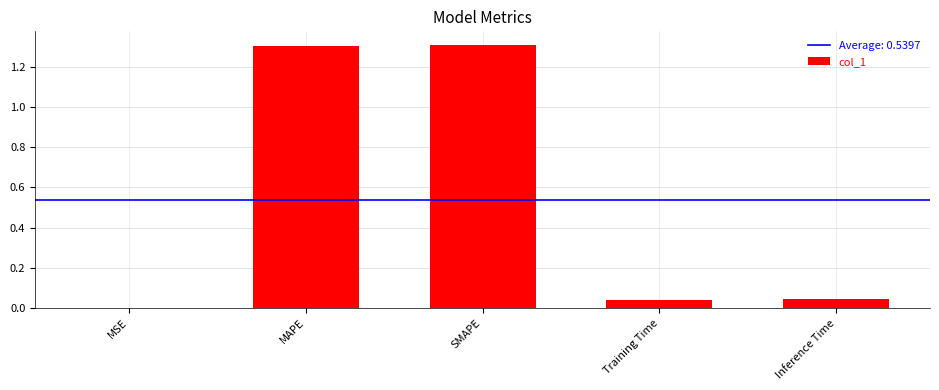

Which has a higher value, MSE or MAPE?

MAPE